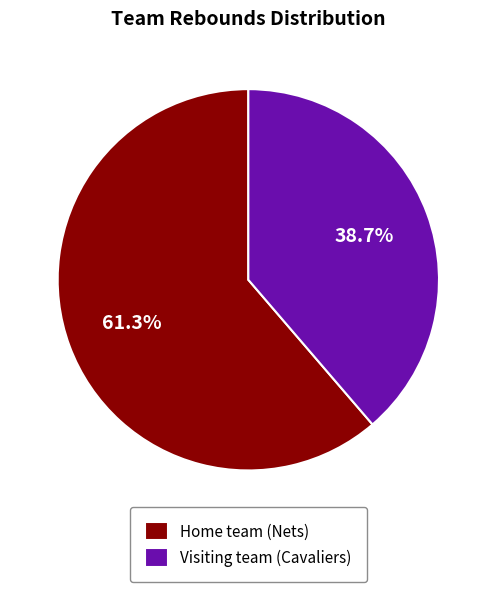

Rank the categories by value from lowest to highest.

Visiting team (Cavaliers), Home team (Nets)